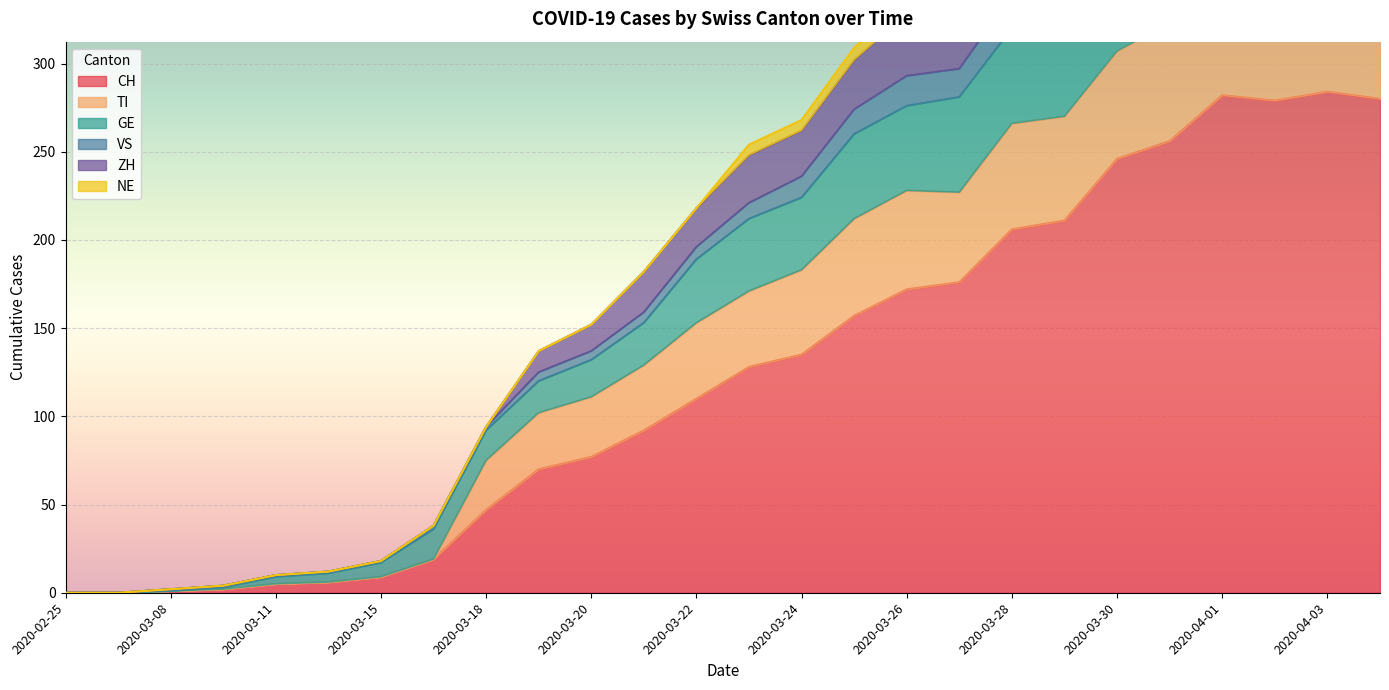

What is the difference between the highest and lowest values at 2020-03-27?

166